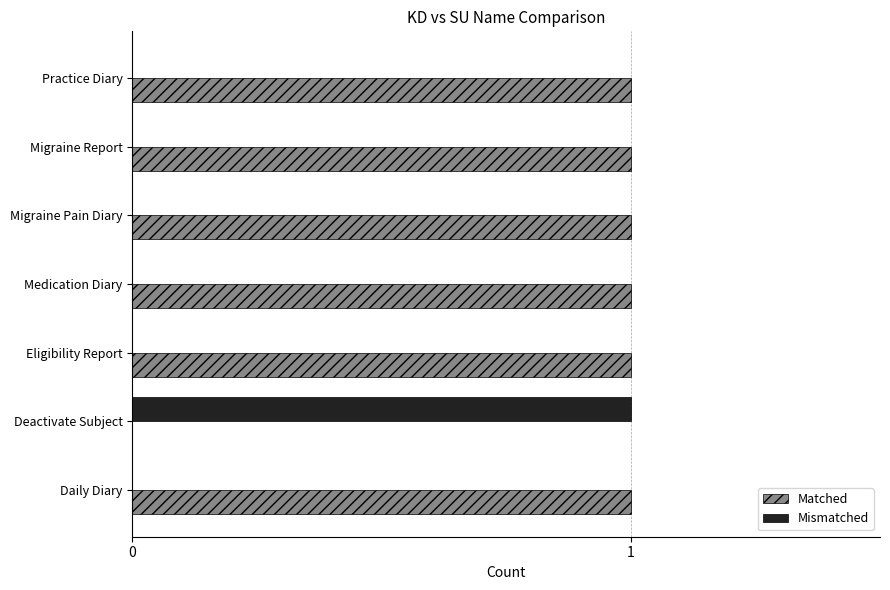

The Mismatched series shows 0 at Eligibility Report. True or false?

True